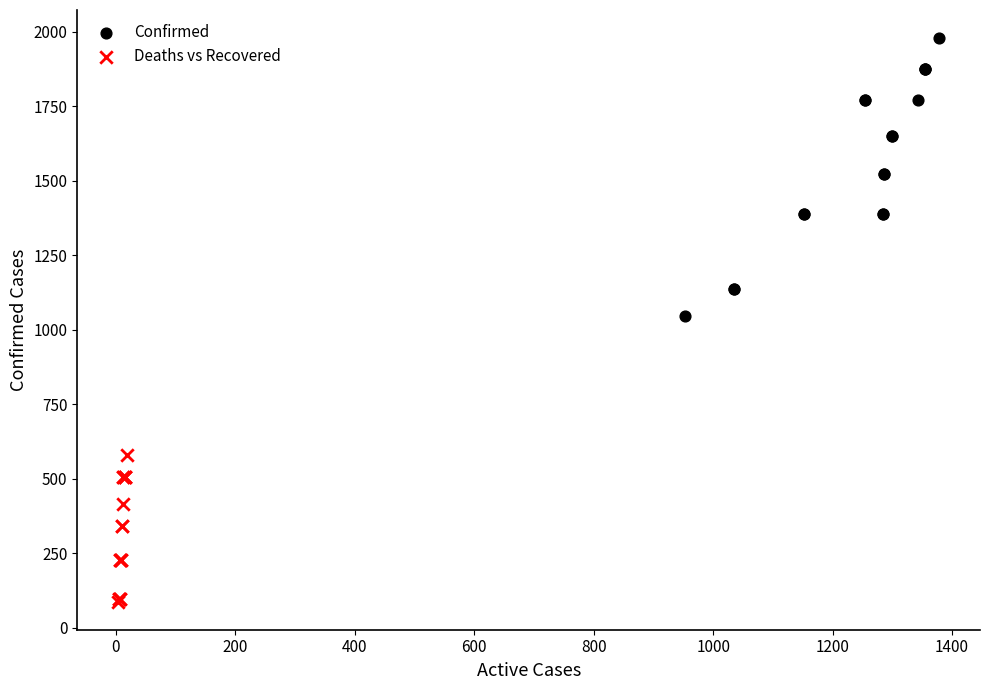

Which series reaches the maximum Y coordinate?

Confirmed